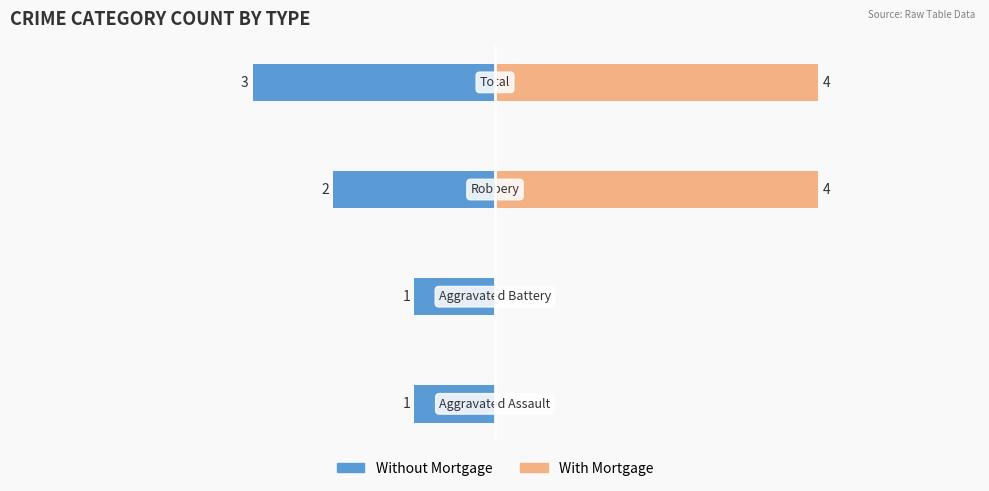

Does the chart contain stacked bars?

No